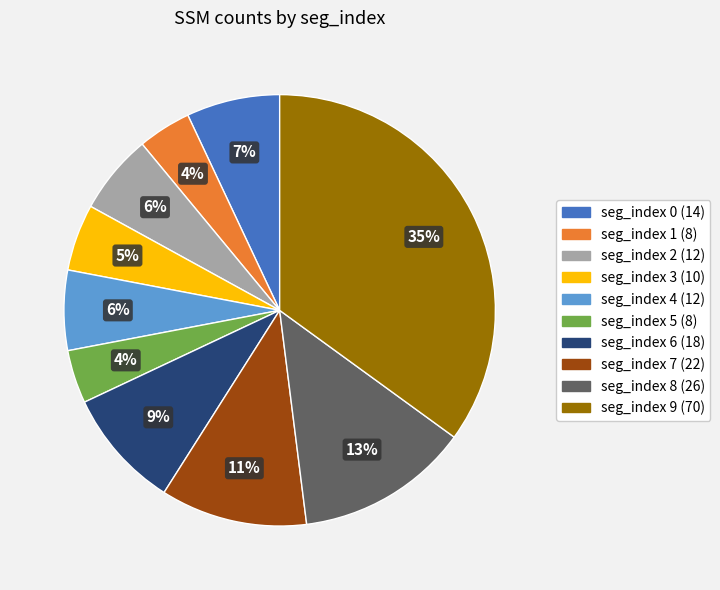

The seg_index 1 slice represents 12% of the pie. True or false?

False